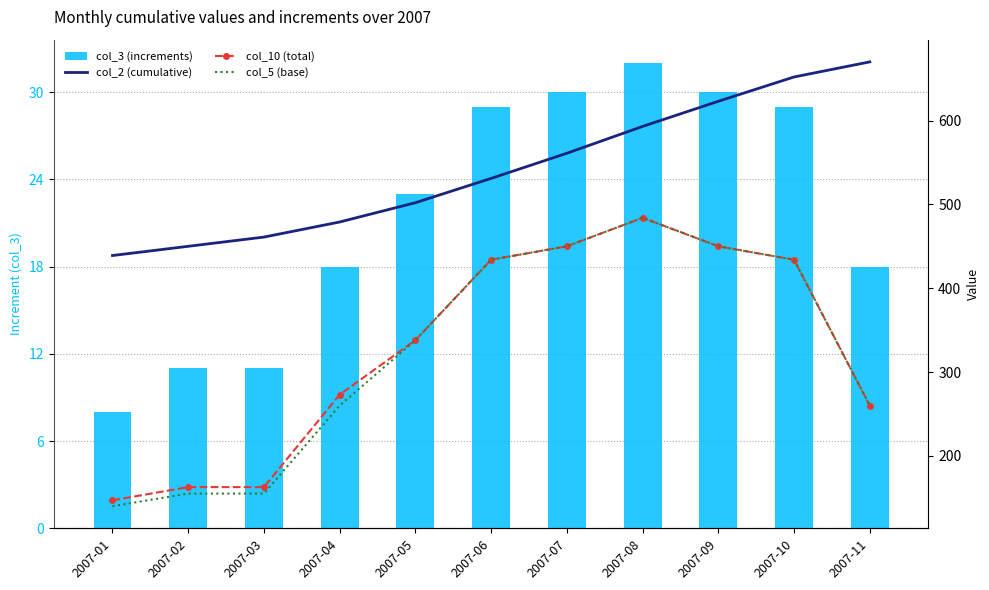

Reading left to right, extract all data points from this chart.

col_3 (increments): 8.0	11.0	11.0	18.0	23.0	29.0	30.0	32.0	30.0	29.0	18.0
col_2 (cumulative): 439.0	450.0	461.0	479.0	502.0	531.0	561.0	593.0	623.0	652.0	670.0
col_10 (total): 147.0	162.8	162.8	273.0	338.0	434.0	450.0	484.0	450.0	434.0	260.0
col_5 (base): 140.0	155.0	155.0	260.0	338.0	434.0	450.0	484.0	450.0	434.0	260.0